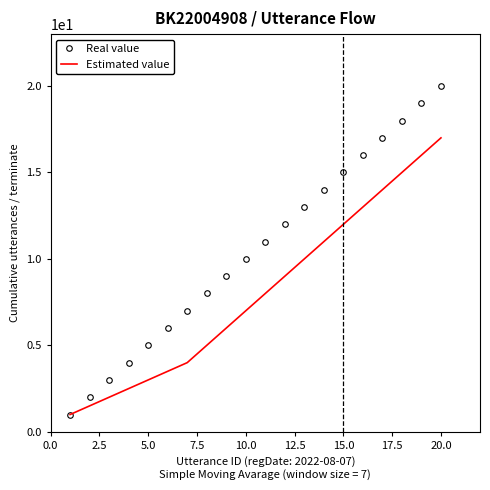

What is the difference between the maximum and minimum values in the Estimated value series?

16.0